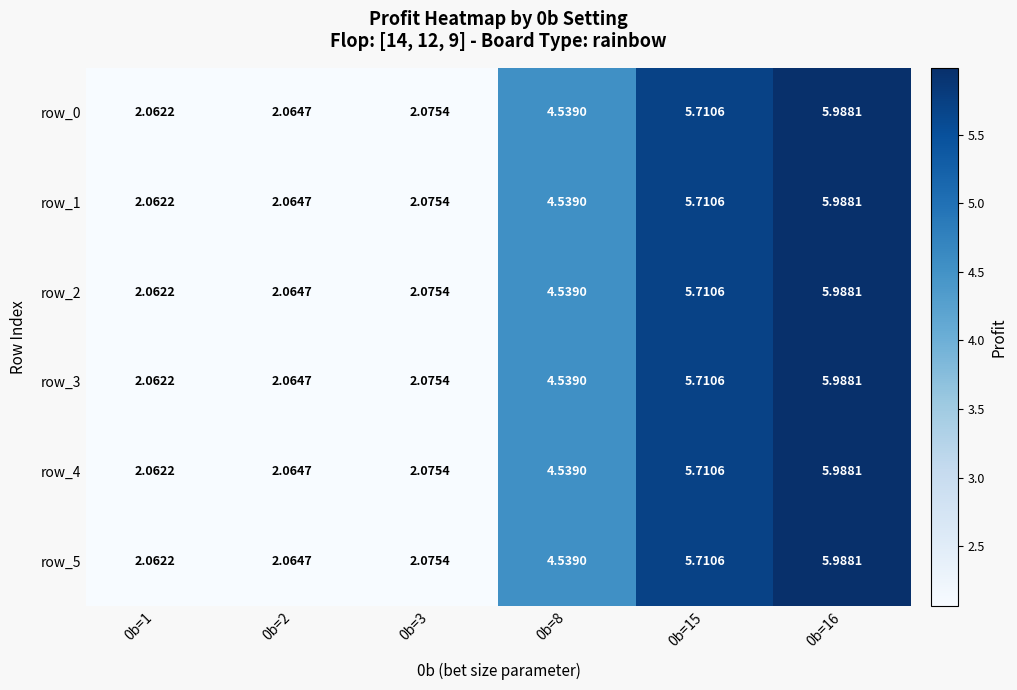

What is the difference between the maximum and minimum values in the row_1 series?

3.9